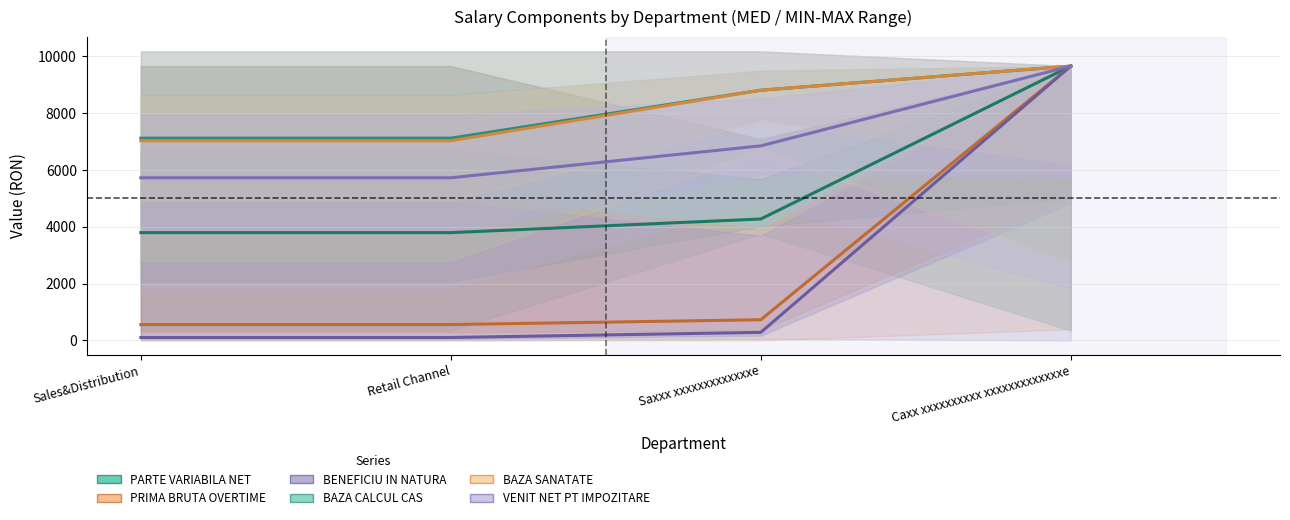

What position from the right is Saxxx xxxxxxxxxxxxxe?

2